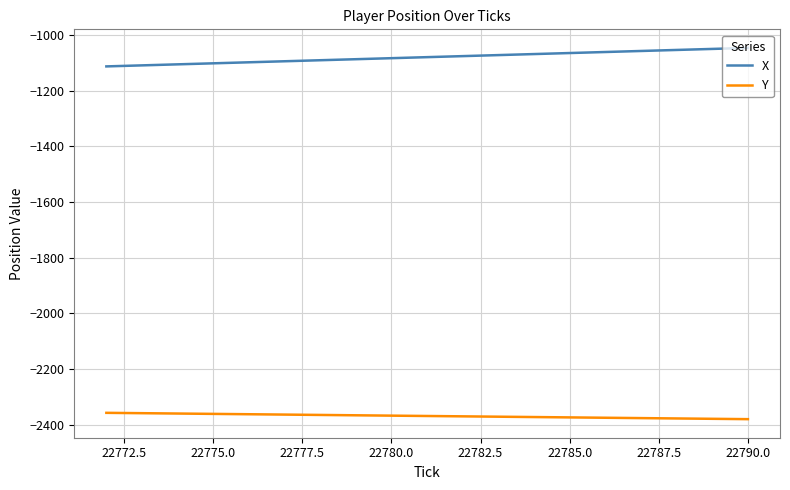

Which series has the largest total across all categories?

X